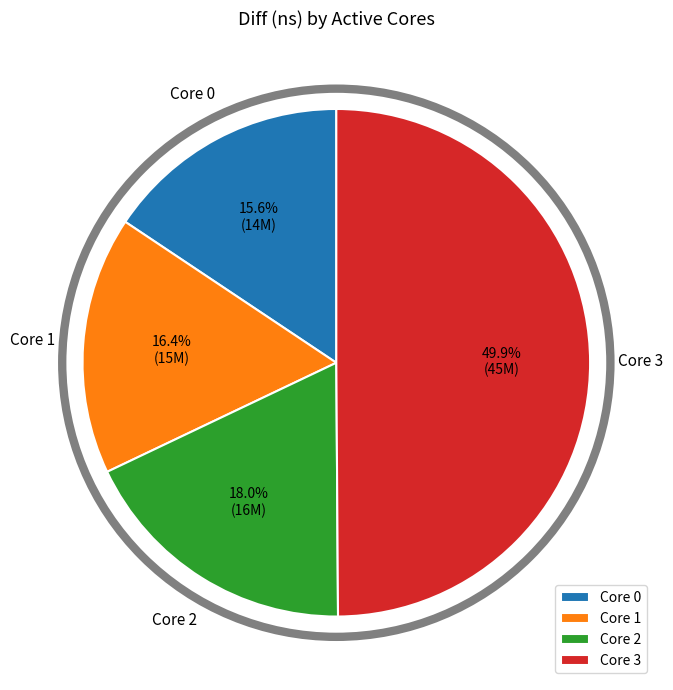

How much of the chart is everything except Core 3?

50.1%